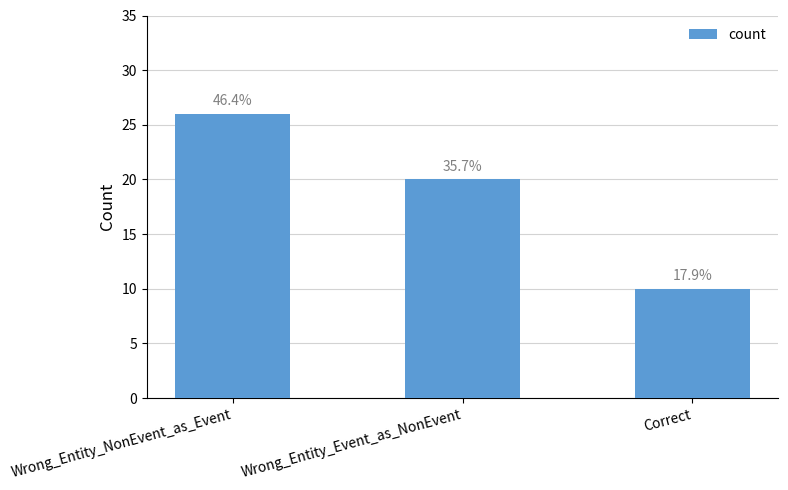

List the labels in order of value, smallest first.

Correct, Wrong_Entity_Event_as_NonEvent, Wrong_Entity_NonEvent_as_Event